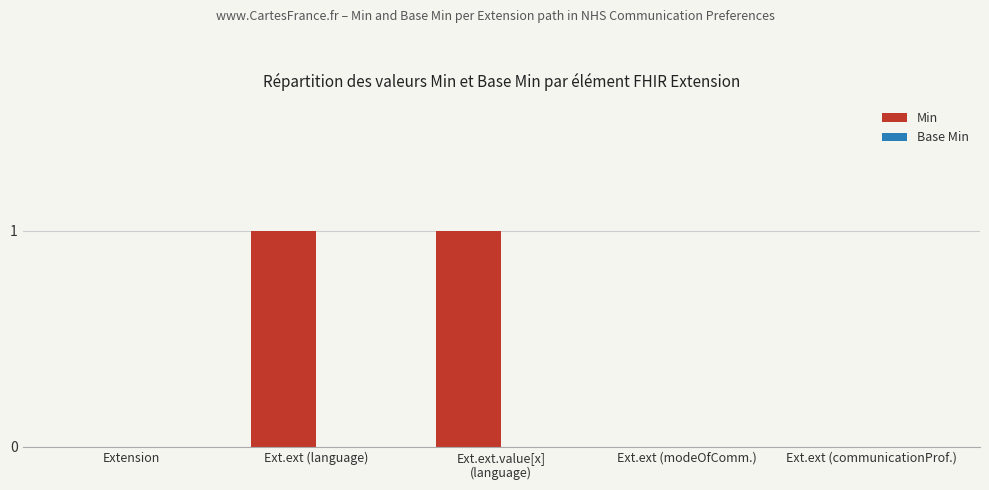

Between Ext.ext (modeOfComm.) and Ext.ext (language), which is larger?

Ext.ext (language)